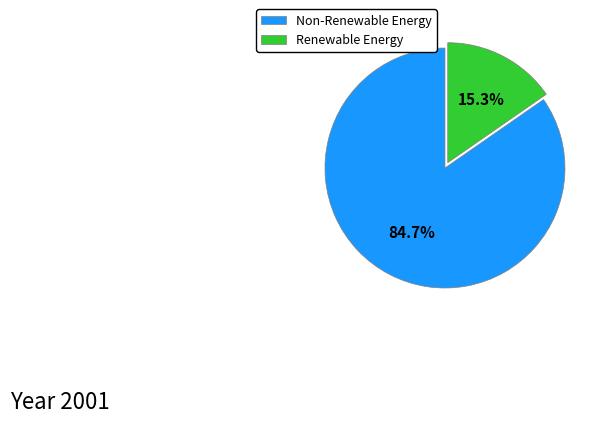

What percentage is NOT represented by Renewable Energy?

84.7%